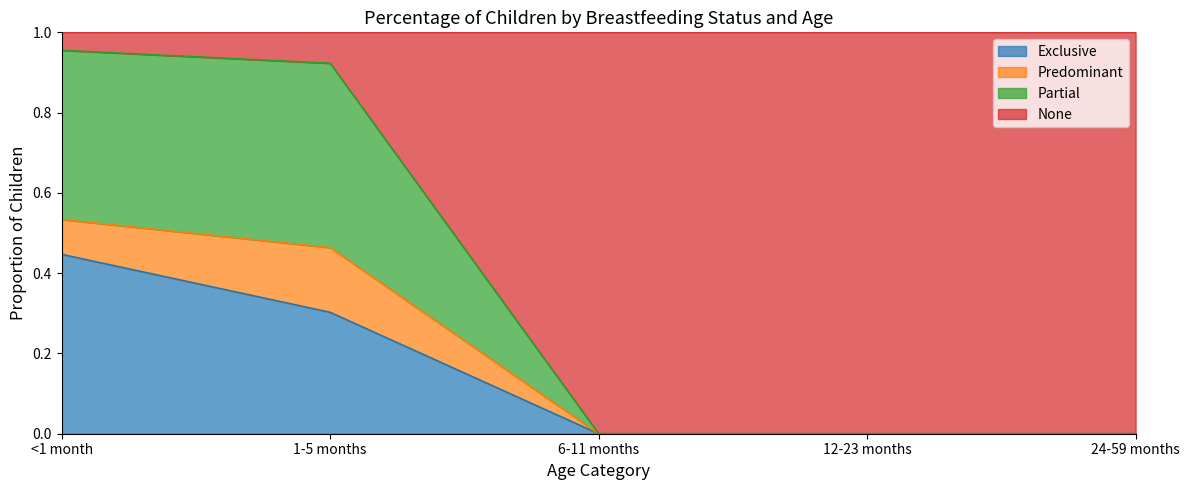

Is it true that Exclusive equals 0.0 at 12-23 months?

True